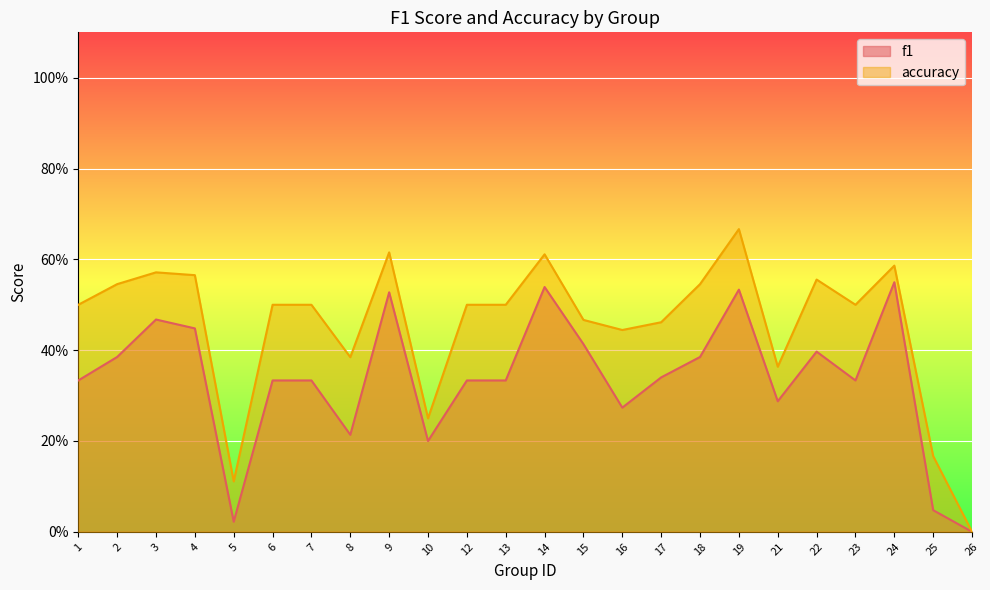

In accuracy, how many points are lower than both neighbors (excluding endpoints)?

6